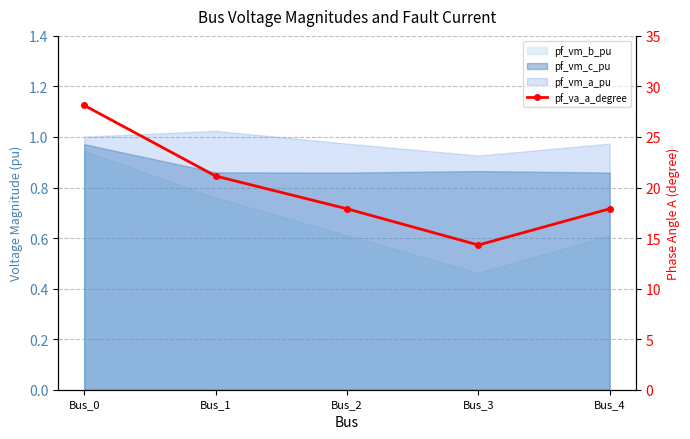

Does the chart have visible grid lines?

Yes